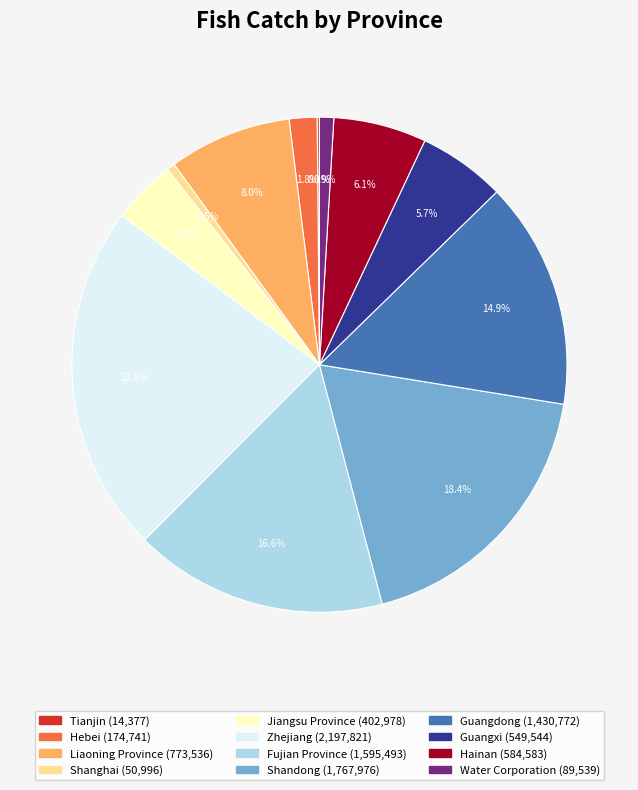

How much of the chart is everything except Shanghai?

99.5%